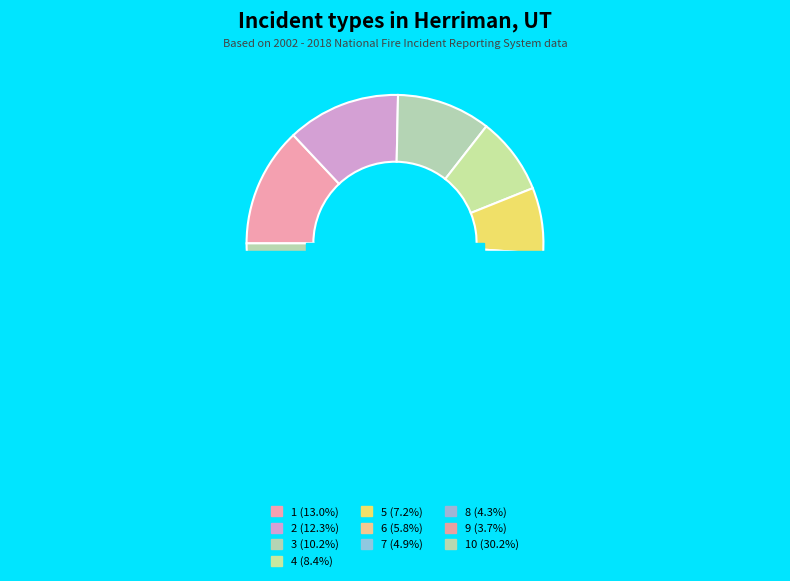

Which category has the smallest portion of the pie?

9